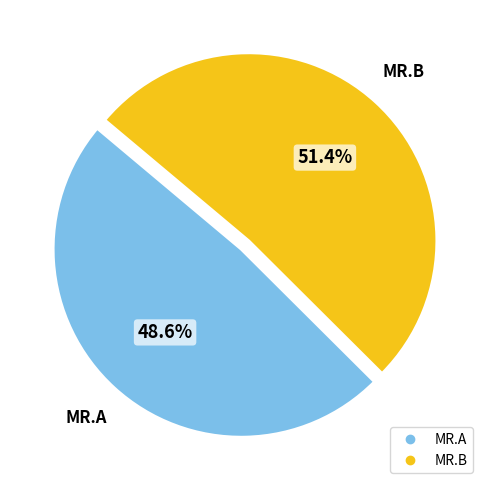

How much of the chart is everything except MR.B?

48.6%